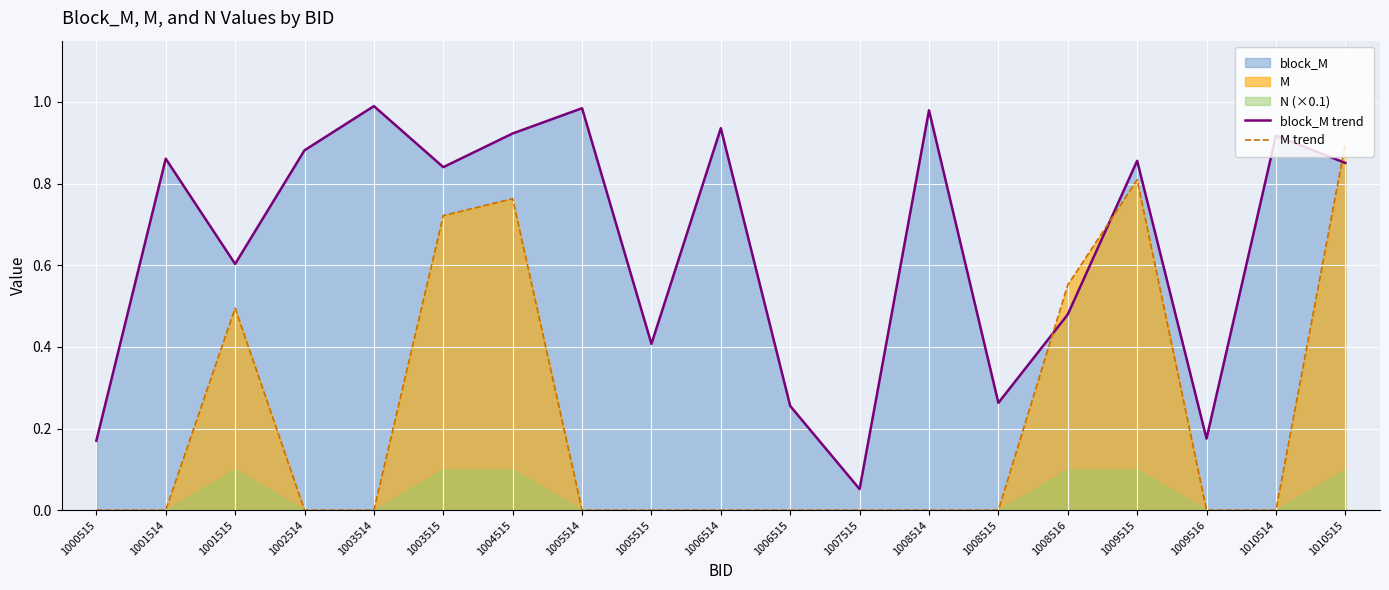

True or false: block_M trend and M trend cross at least once.

True